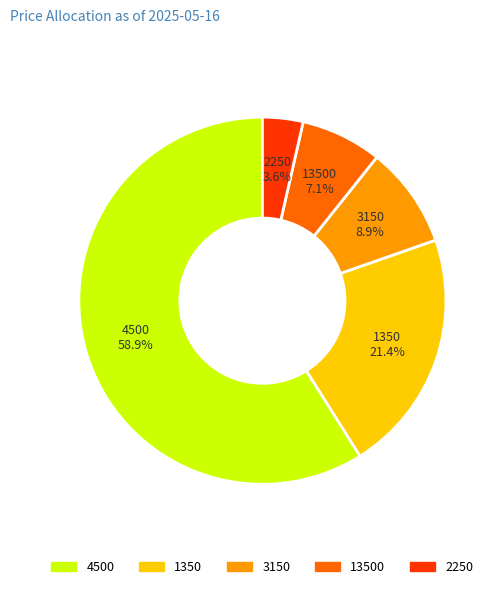

Which category has the biggest portion of the pie?

4500